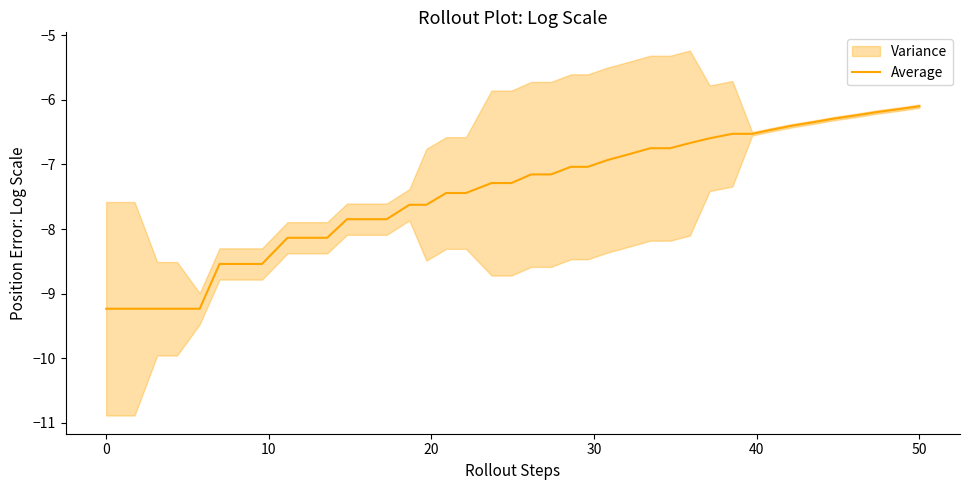

True or false: the data has more than 0 interior local peaks.

False